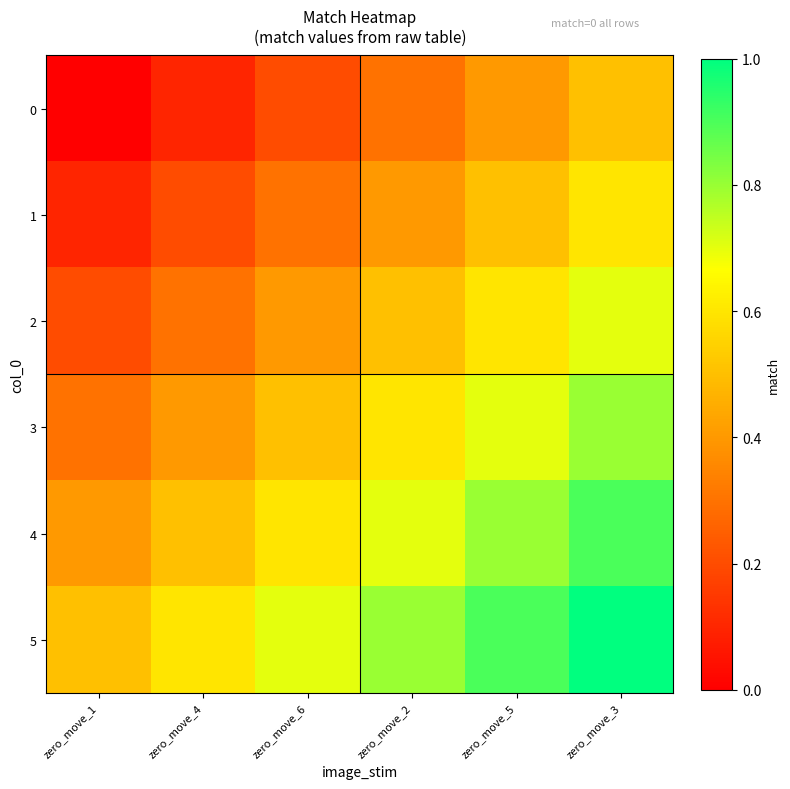

Which category has the lowest value across all series?

zero_move_1